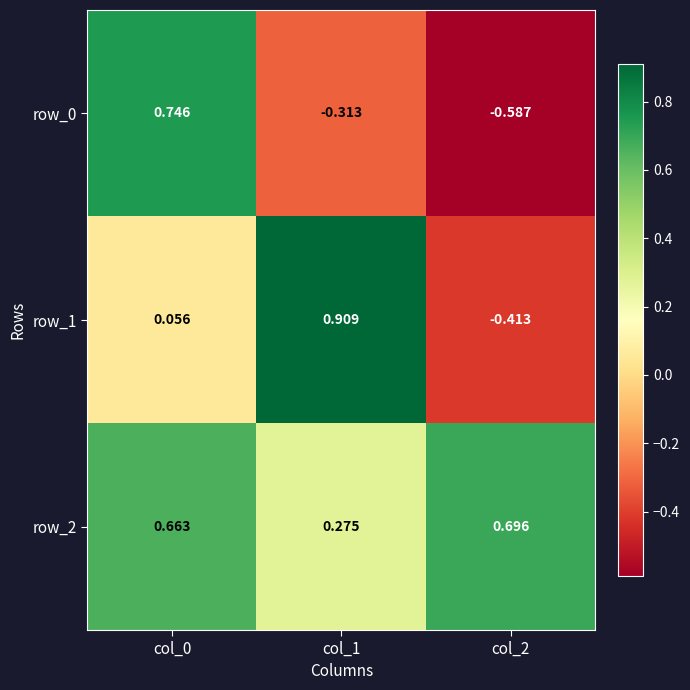

Is the value of row_0 at col_1 greater than the value of row_2 at col_2?

No